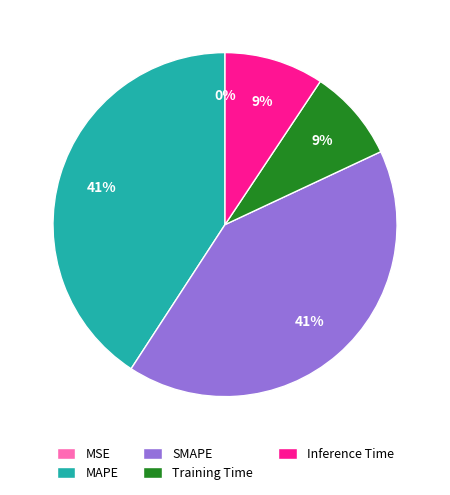

To the nearest percent, what percentage of the pie is Training Time?

9%